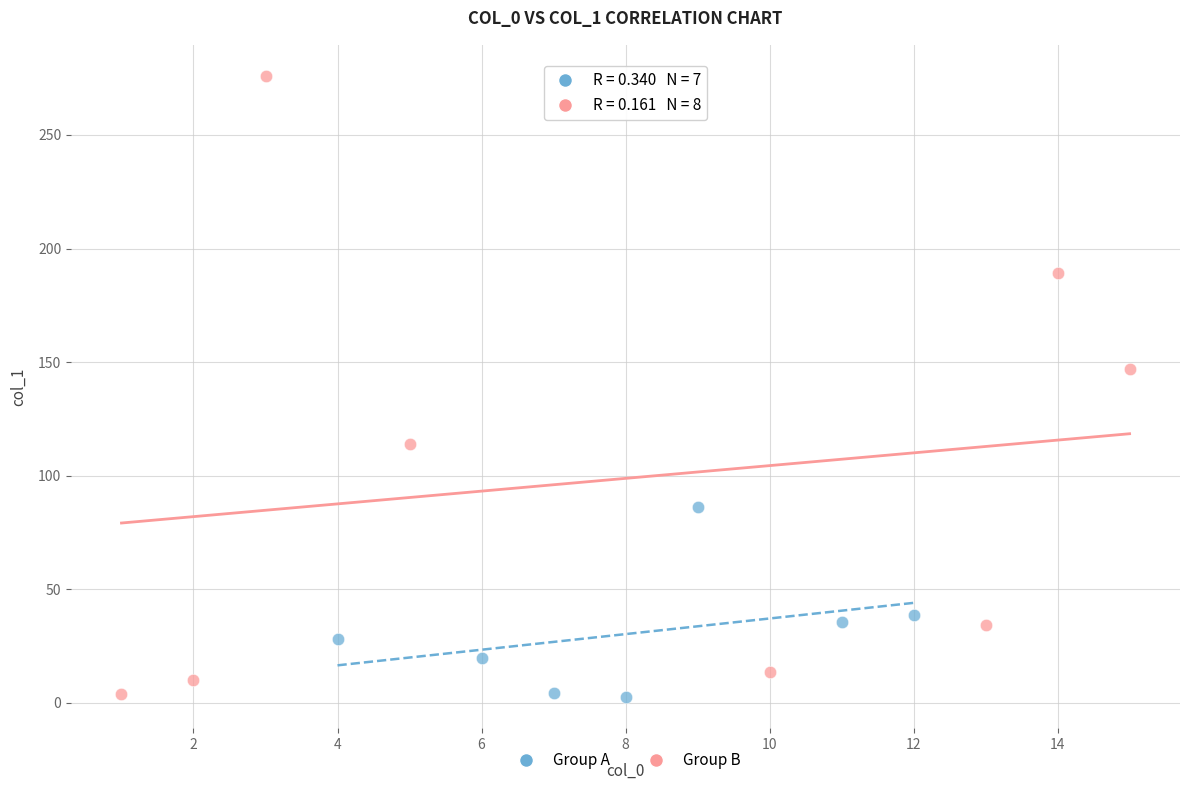

Which series reaches the maximum Y coordinate?

Group B